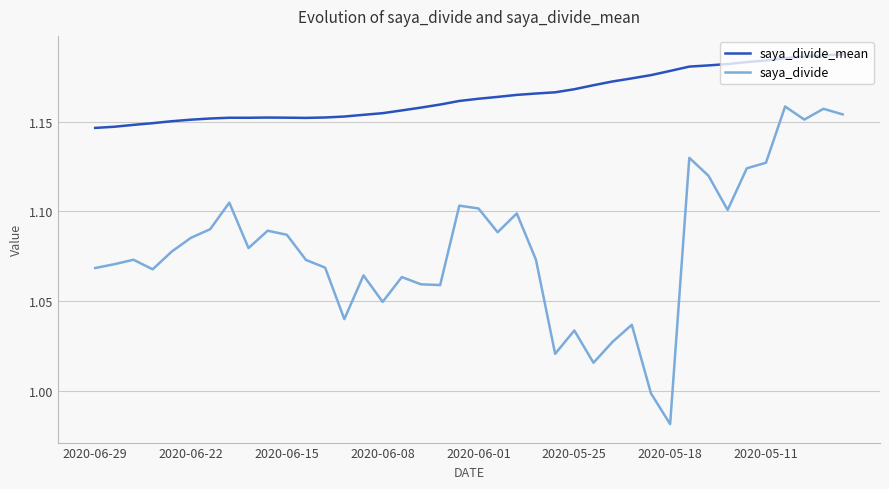

True or false: saya_divide has more than 0 interior local peaks.

True